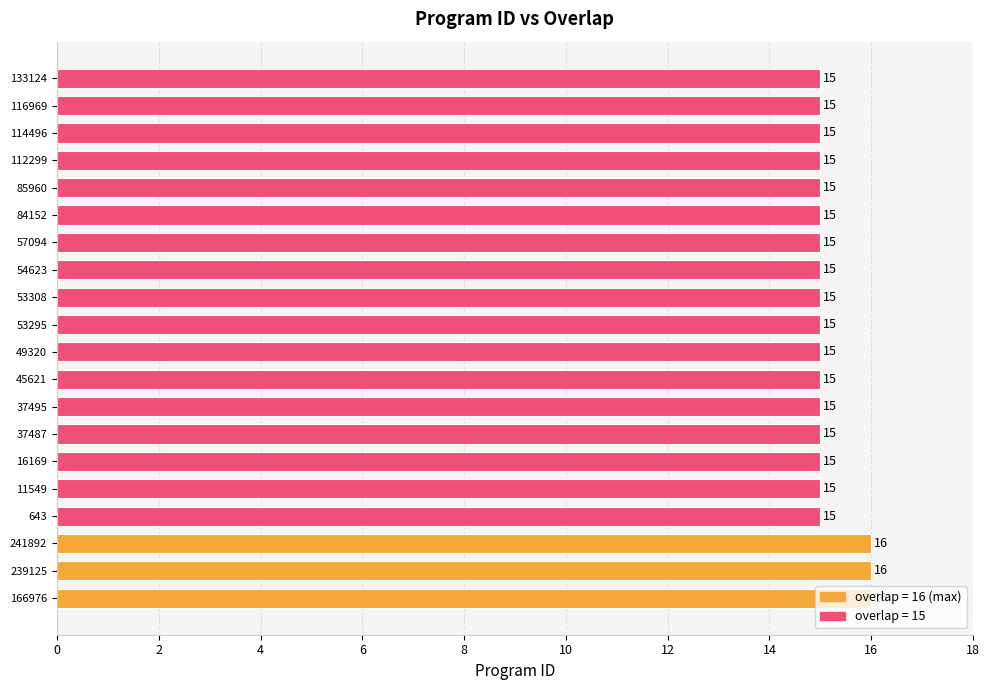

What is the difference between the maximum and minimum values?

1